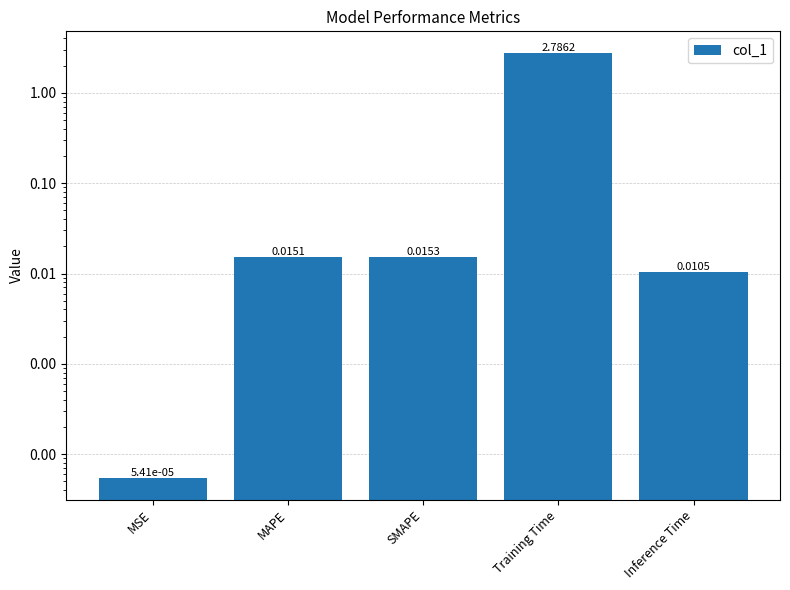

Rank the categories by value from highest to lowest.

Training Time, SMAPE, MAPE, Inference Time, MSE